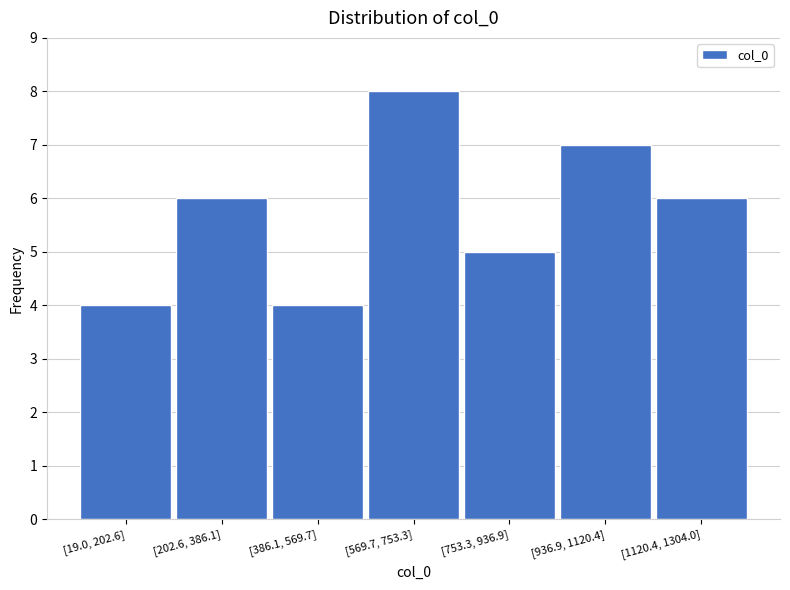

Reading left to right, transcribe all the data shown in this chart.

[19.0, 202.6]=4	[202.6, 386.1]=6	[386.1, 569.7]=4	[569.7, 753.3]=8	[753.3, 936.9]=5	[936.9, 1120.4]=7	[1120.4, 1304.0]=6